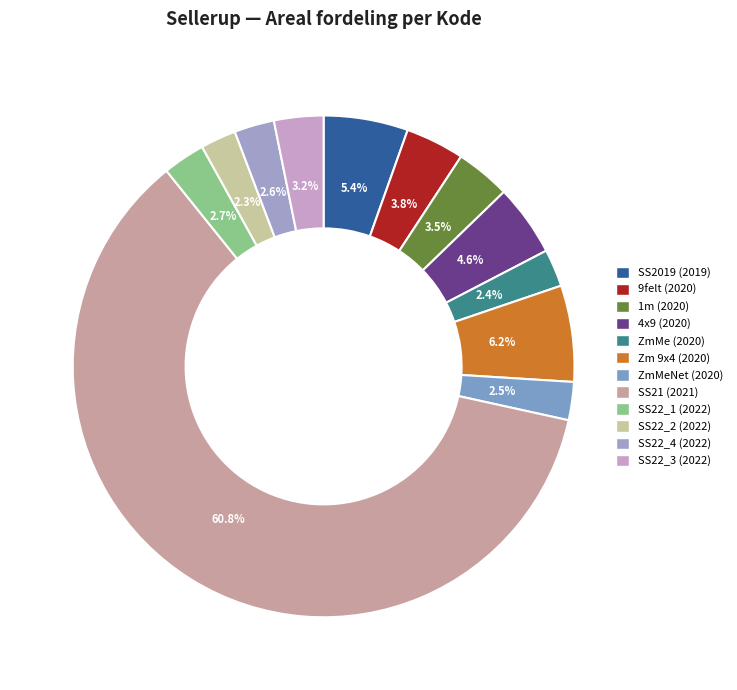

What is the largest slice in the pie chart?

SS21 (2021)